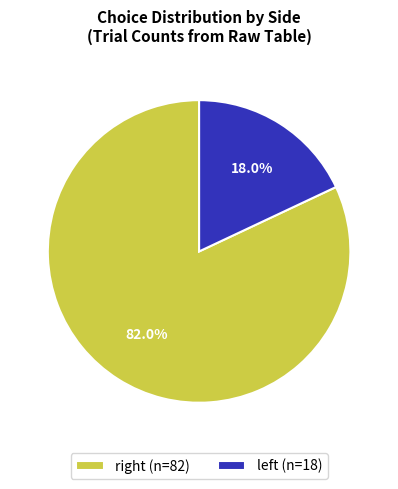

How many segments does this pie chart have?

2